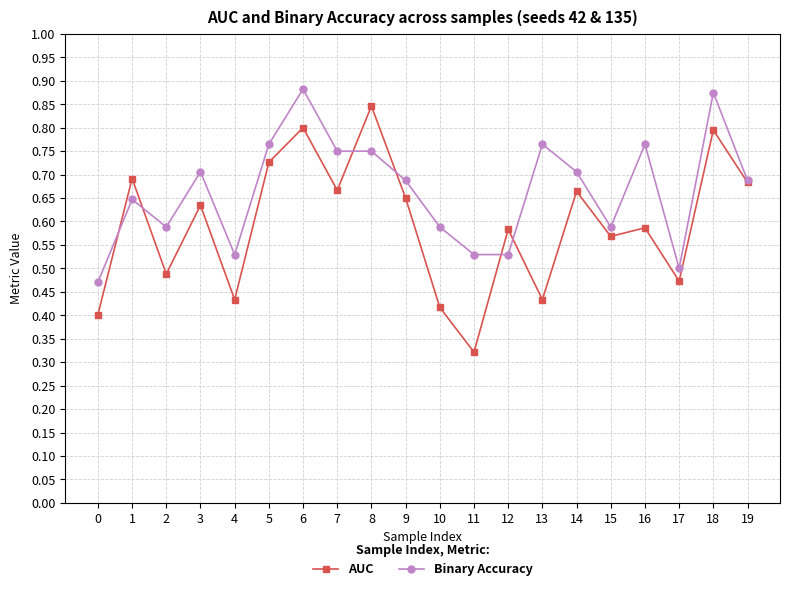

At which category does Binary Accuracy reach its first local valley?

2